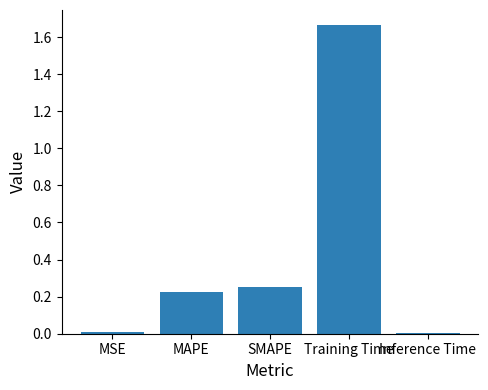

What is the label of the 4th bar from the left?

Training Time